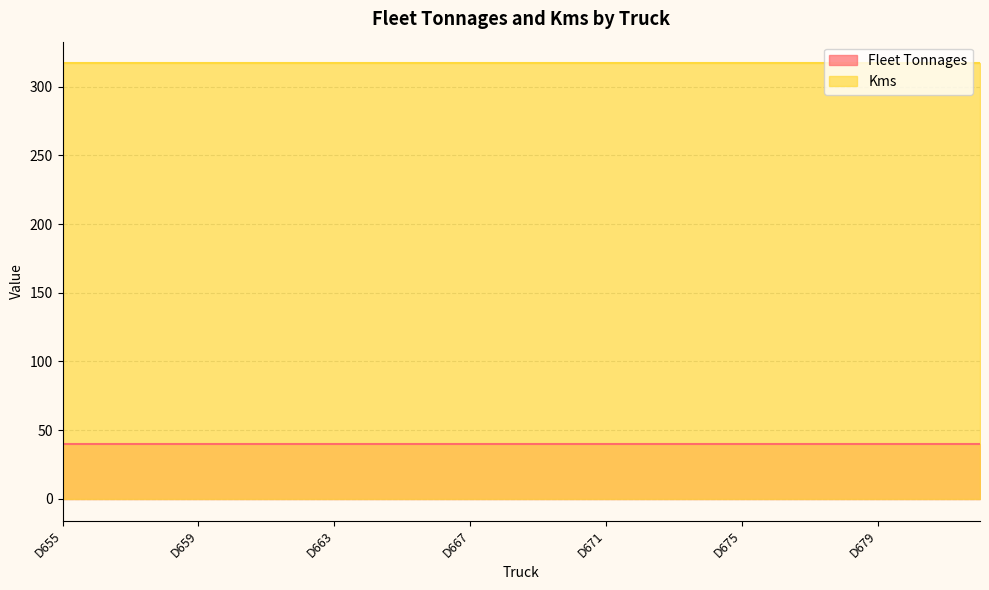

The value of Kms at D658 is 531. True or false?

False